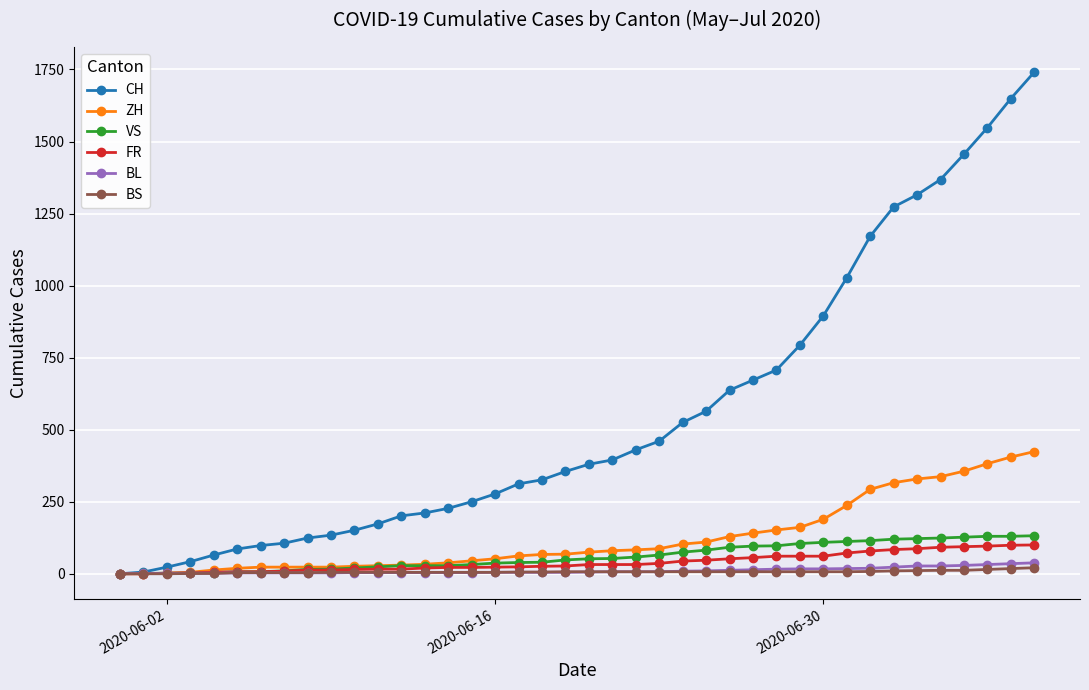

Which series has the largest total across all categories?

CH